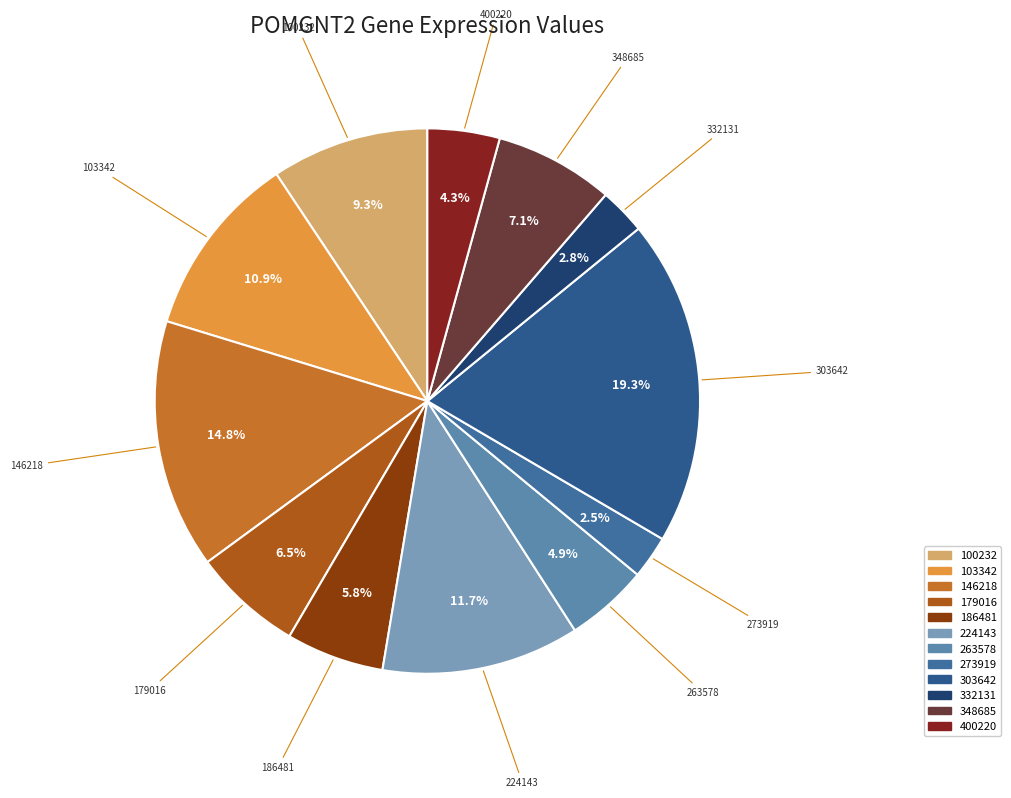

To the nearest percent, what percentage of the pie is 303642?

19%